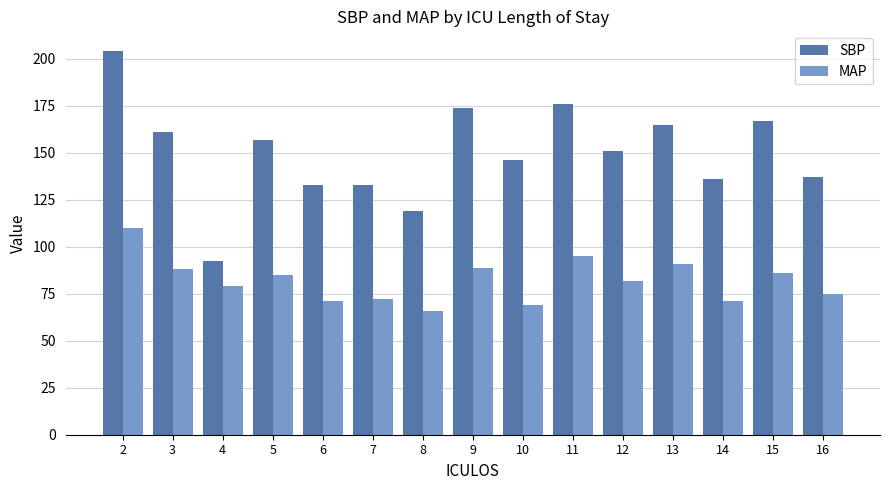

What is the sum of the MAP values at 9 and 4?

168.0